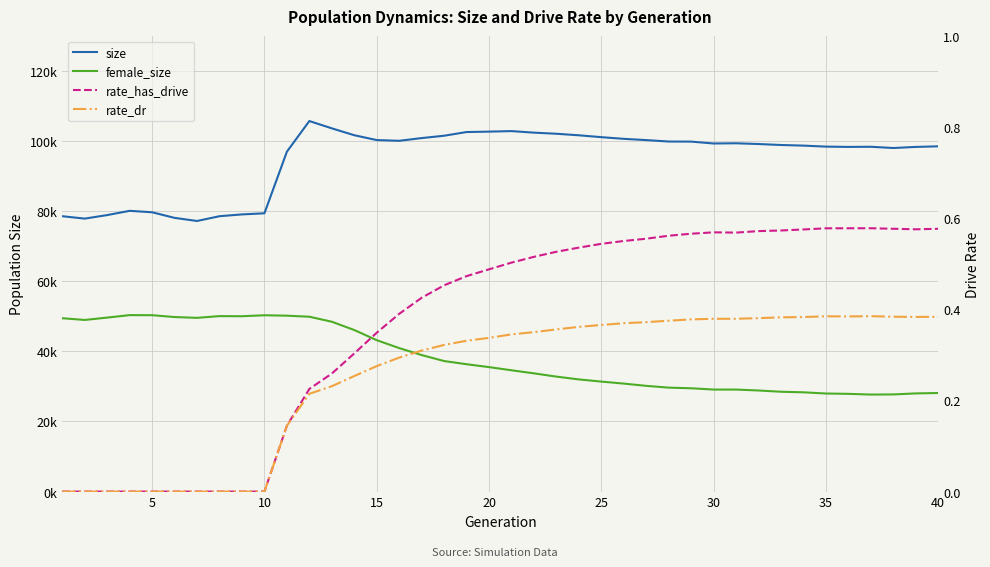

What is the difference between the maximum and minimum values in the rate_dr series?

0.4